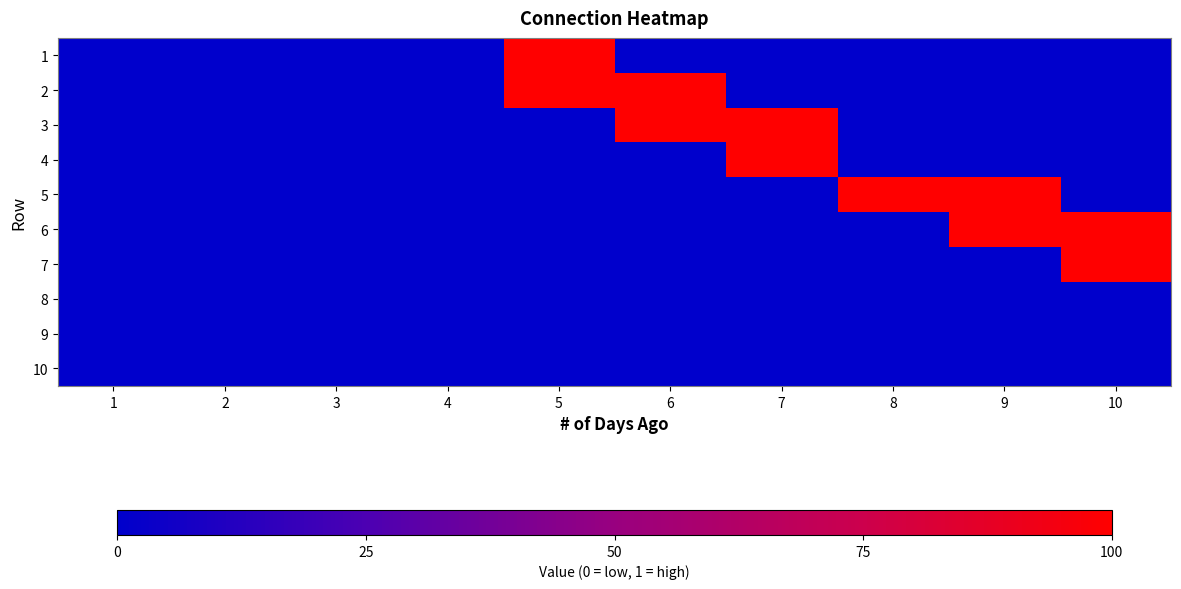

At 3, list the series in order from smallest to largest.

1, 2, 3, 4, 5, 6, 7, 8, 9, 10